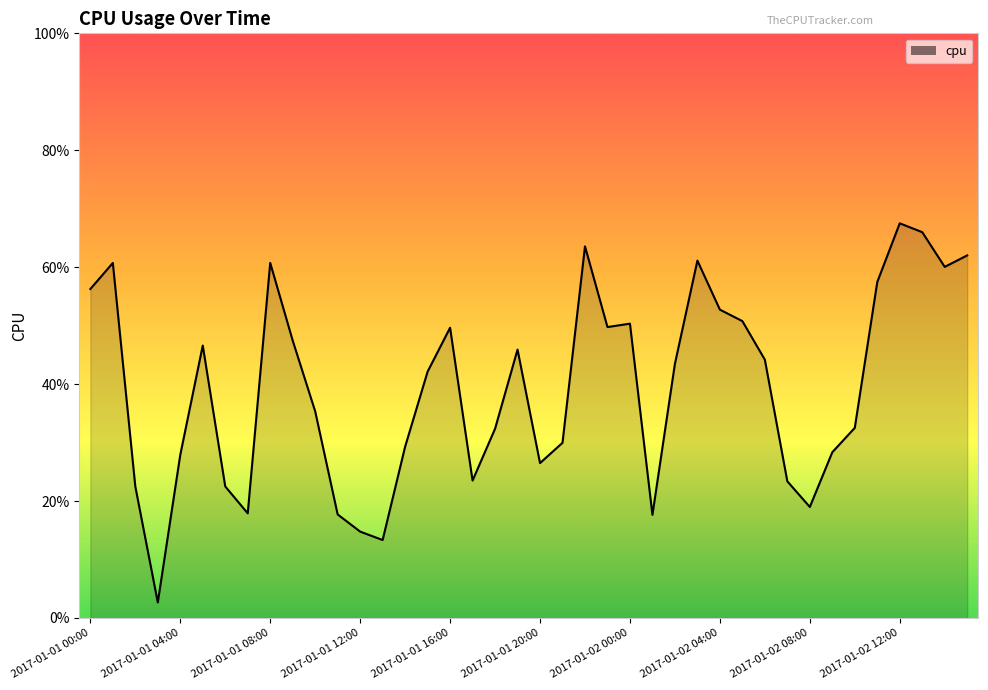

Is this an area chart (filled region under the line)?

Yes